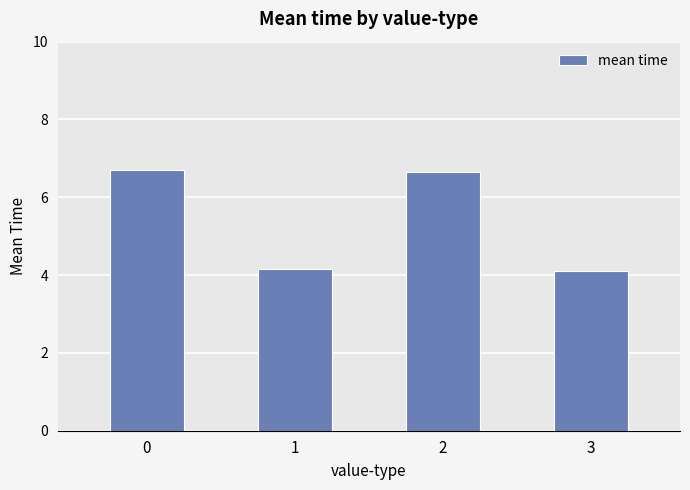

The value at 0 is 6.7. True or false?

True